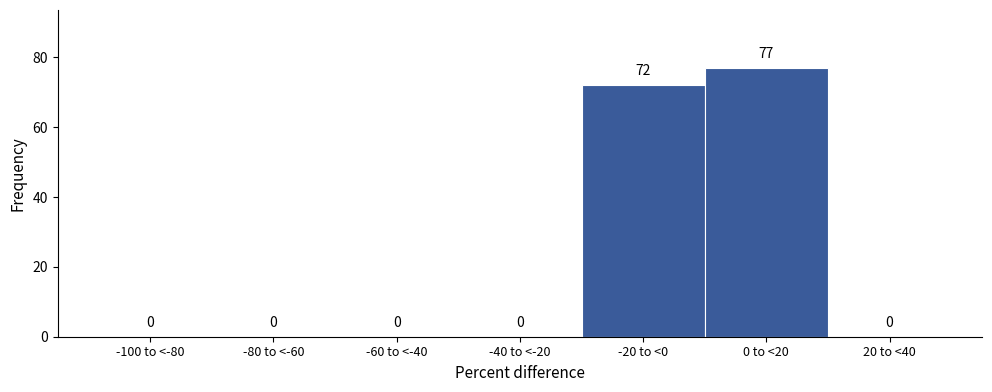

Reading left to right, what are all the values shown in this chart?

-100 to <-80=0	-80 to <-60=0	-60 to <-40=0	-40 to <-20=0	-20 to <0=72	0 to <20=77	20 to <40=0